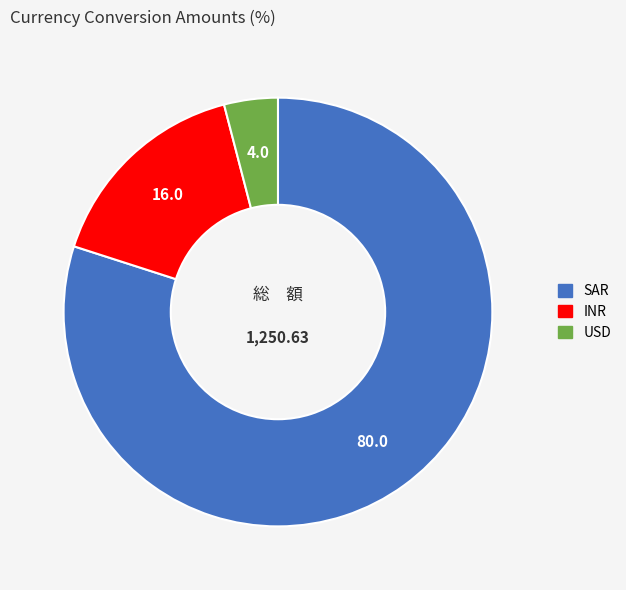

Rank the categories by value from lowest to highest.

USD, INR, SAR